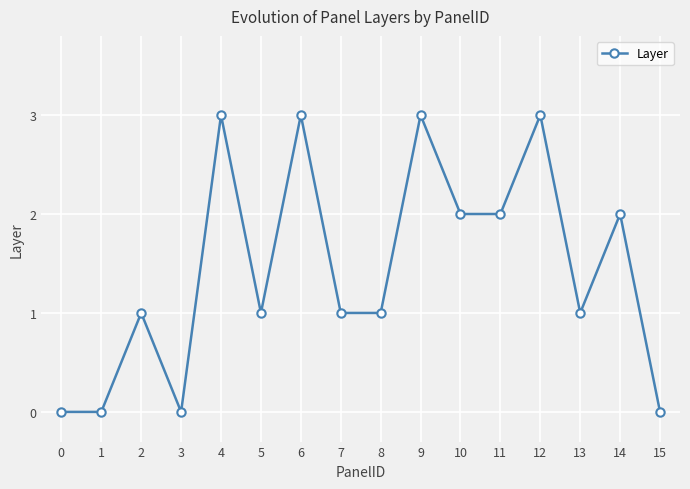

How many lines are shown in the chart?

1